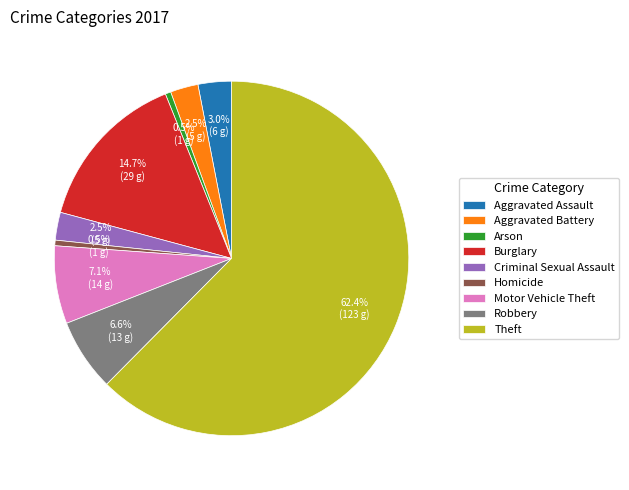

True or false: Criminal Sexual Assault accounts for 12% of the total.

False